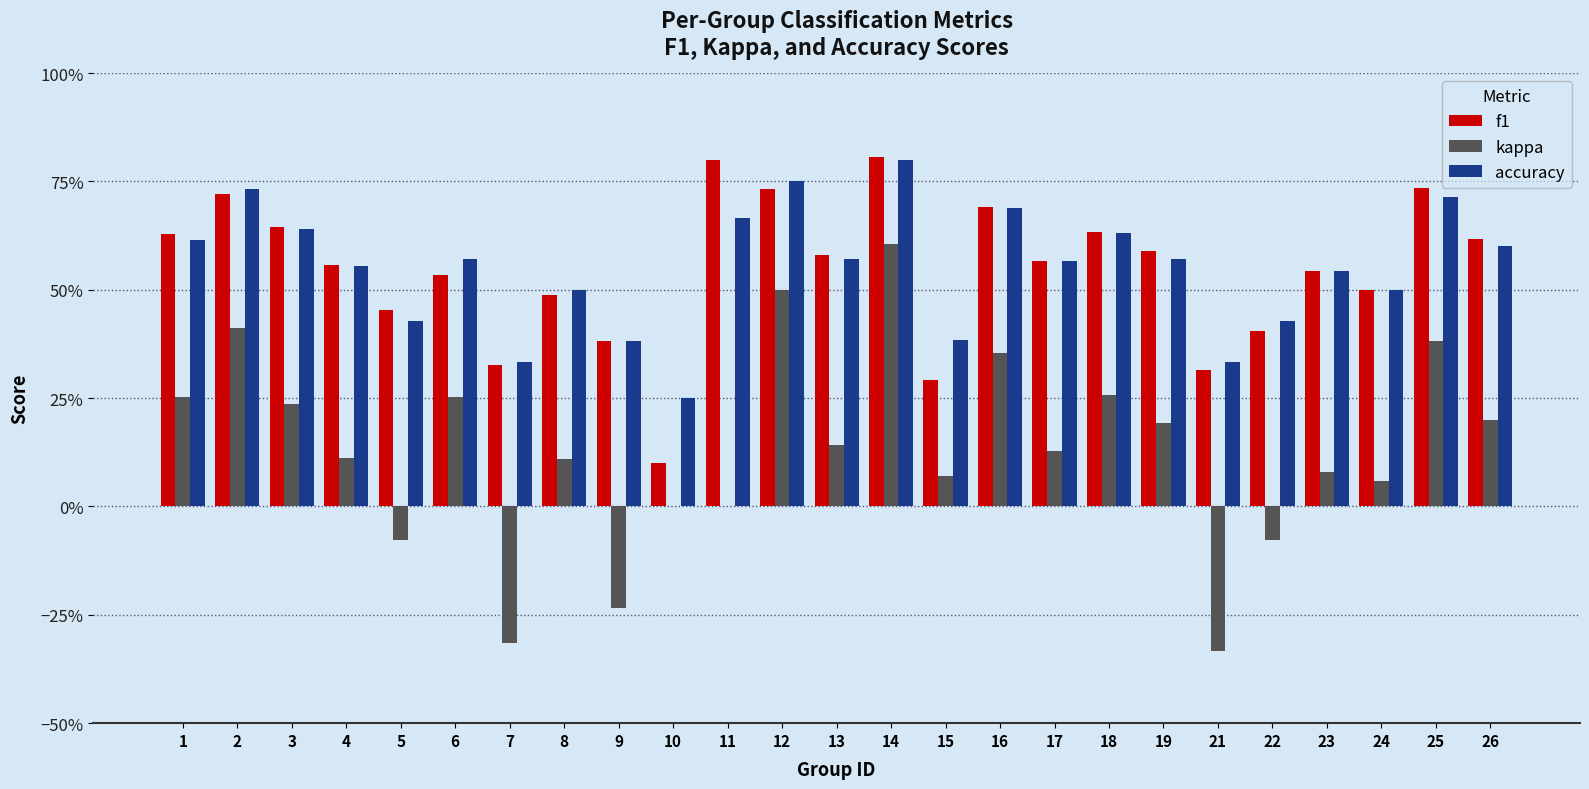

Reading left to right, list all the values displayed in this chart.

f1: 1=0.6	2=0.7	3=0.6	4=0.6	5=0.5	6=0.5	7=0.3	8=0.5	9=0.4	10=0.1	11=0.8	12=0.7	13=0.6	14=0.8	15=0.3	16=0.7	17=0.6	18=0.6	19=0.6	21=0.3	22=0.4	23=0.5	24=0.5	25=0.7	26=0.6
kappa: 1=0.3	2=0.4	3=0.2	4=0.1	5=-0.1	6=0.3	7=-0.3	8=0.1	9=-0.2	10=0.0	11=0.0	12=0.5	13=0.1	14=0.6	15=0.1	16=0.4	17=0.1	18=0.3	19=0.2	21=-0.3	22=-0.1	23=0.1	24=0.1	25=0.4	26=0.2
accuracy: 1=0.6	2=0.7	3=0.6	4=0.6	5=0.4	6=0.6	7=0.3	8=0.5	9=0.4	10=0.2	11=0.7	12=0.8	13=0.6	14=0.8	15=0.4	16=0.7	17=0.6	18=0.6	19=0.6	21=0.3	22=0.4	23=0.5	24=0.5	25=0.7	26=0.6